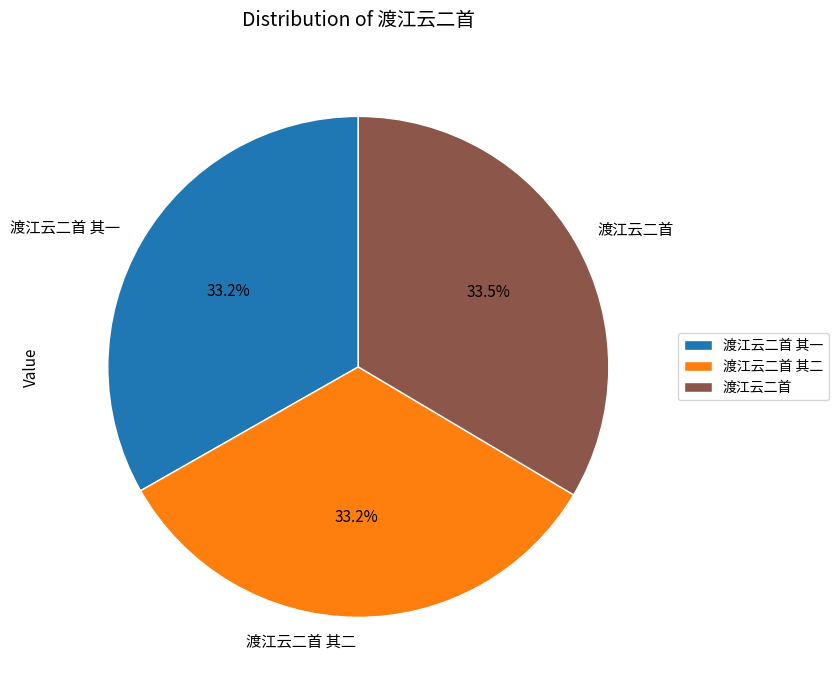

Approximately how many times larger is the value at 渡江云二首 compared to 渡江云二首 其一?

1.0